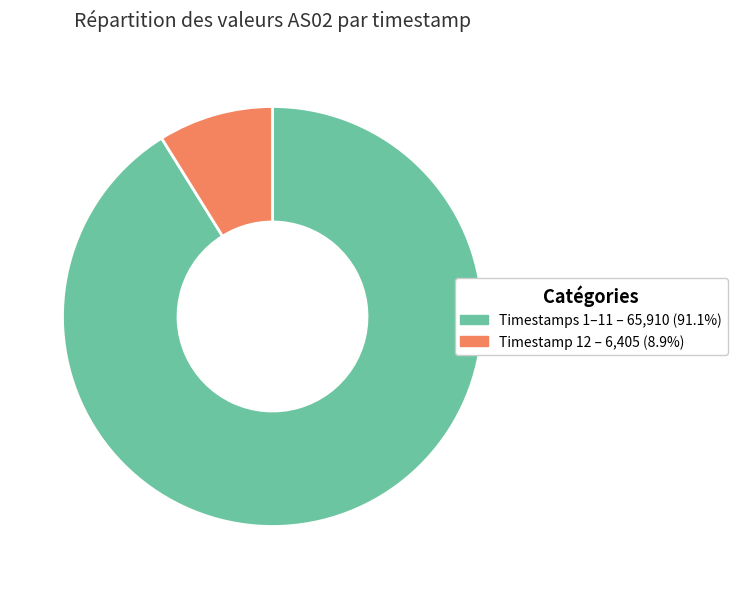

Does any single category account for the majority?

Yes